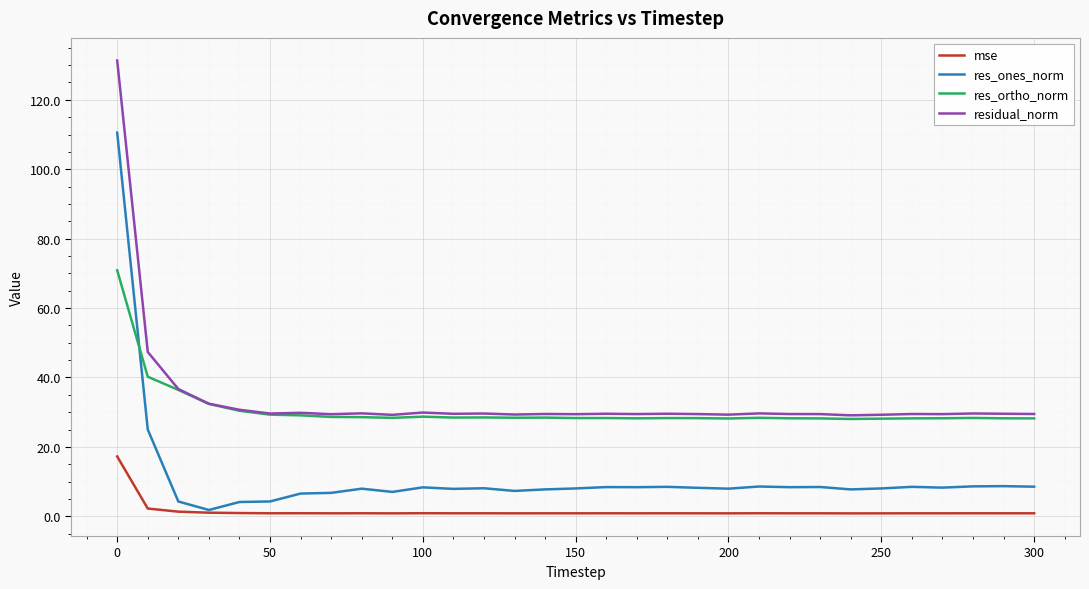

What is the highest value of the residual_norm series?

131.3